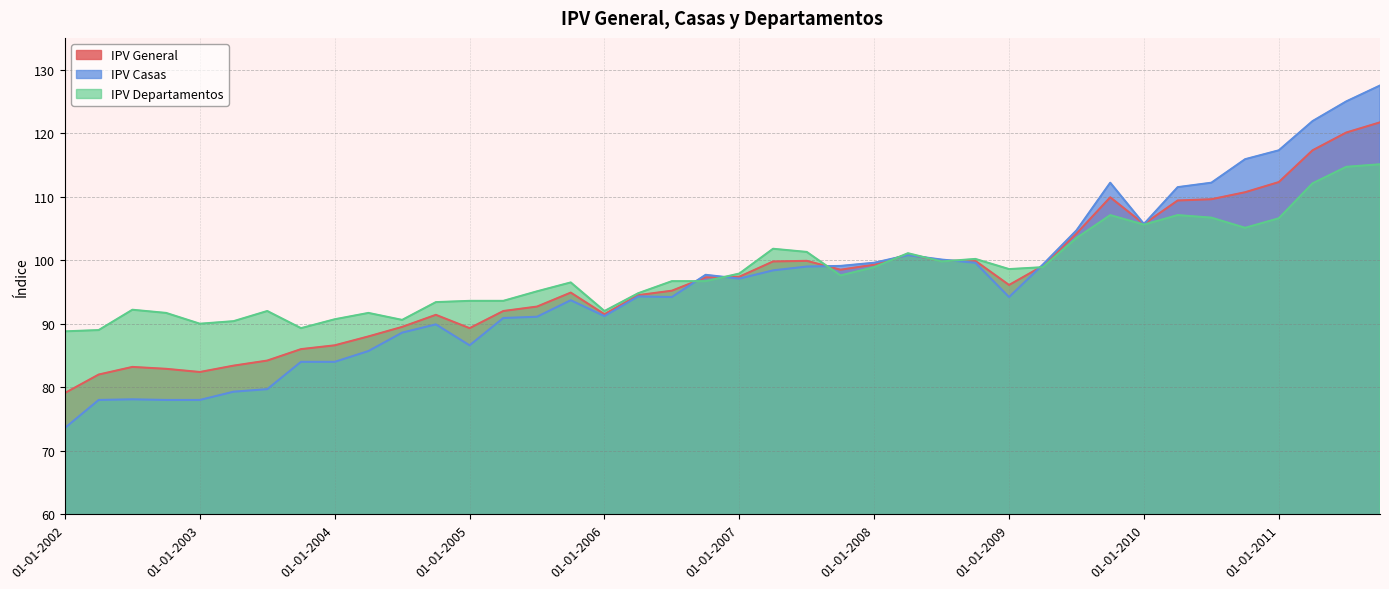

At 01-07-2011, list the series in order from smallest to largest.

IPV Departamentos, IPV General, IPV Casas